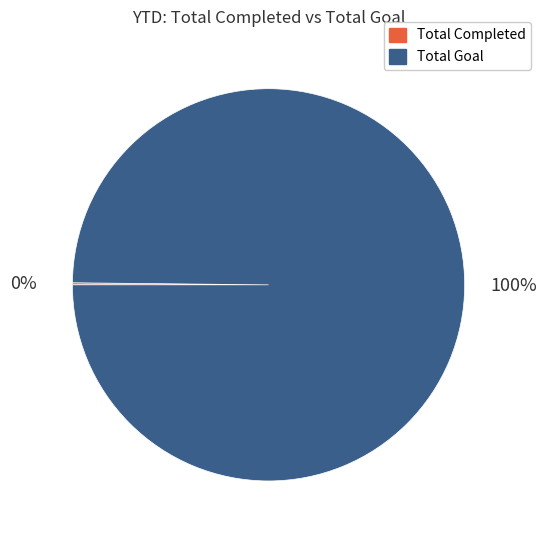

To the nearest percent, what is the difference between the largest and smallest slice percentages?

100%